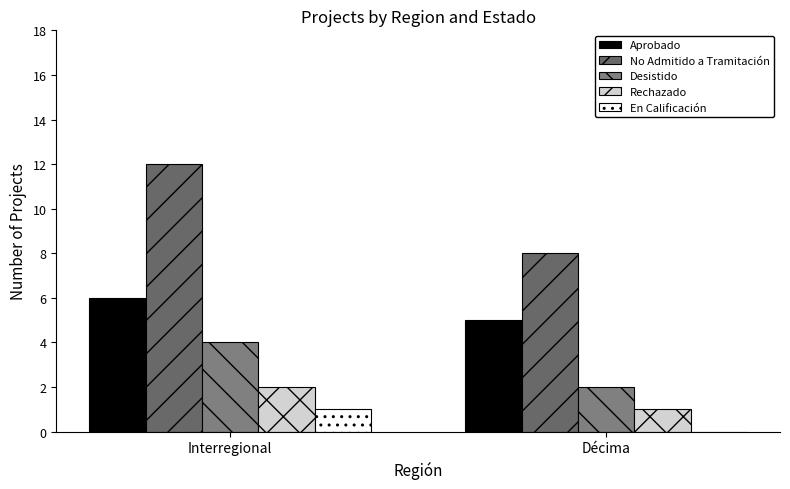

What is the difference between the highest and lowest values at Interregional?

11